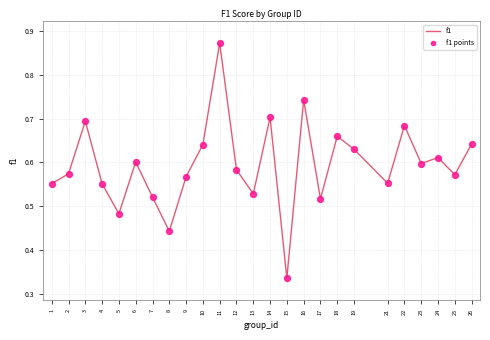

Which label corresponds to the smallest value in the chart?

15